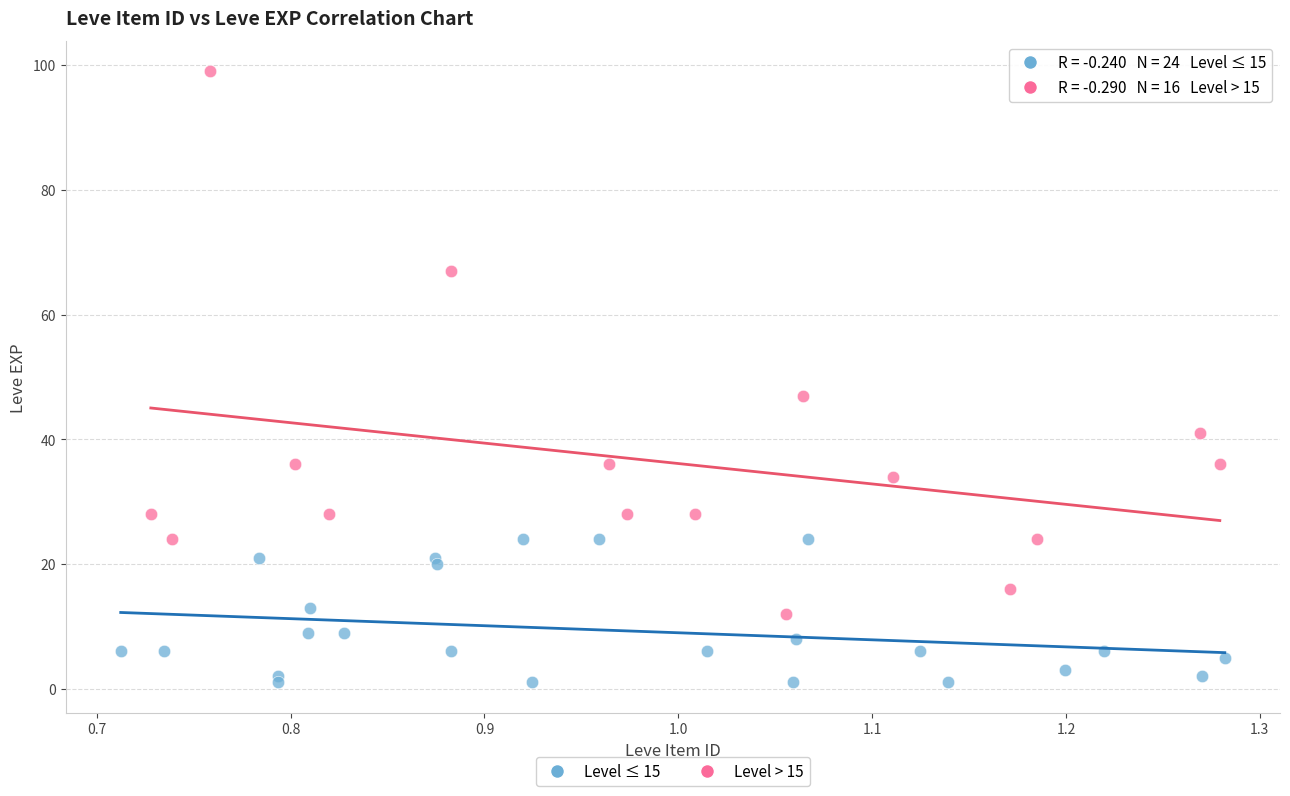

Which series contains the highest Y value?

Level > 15